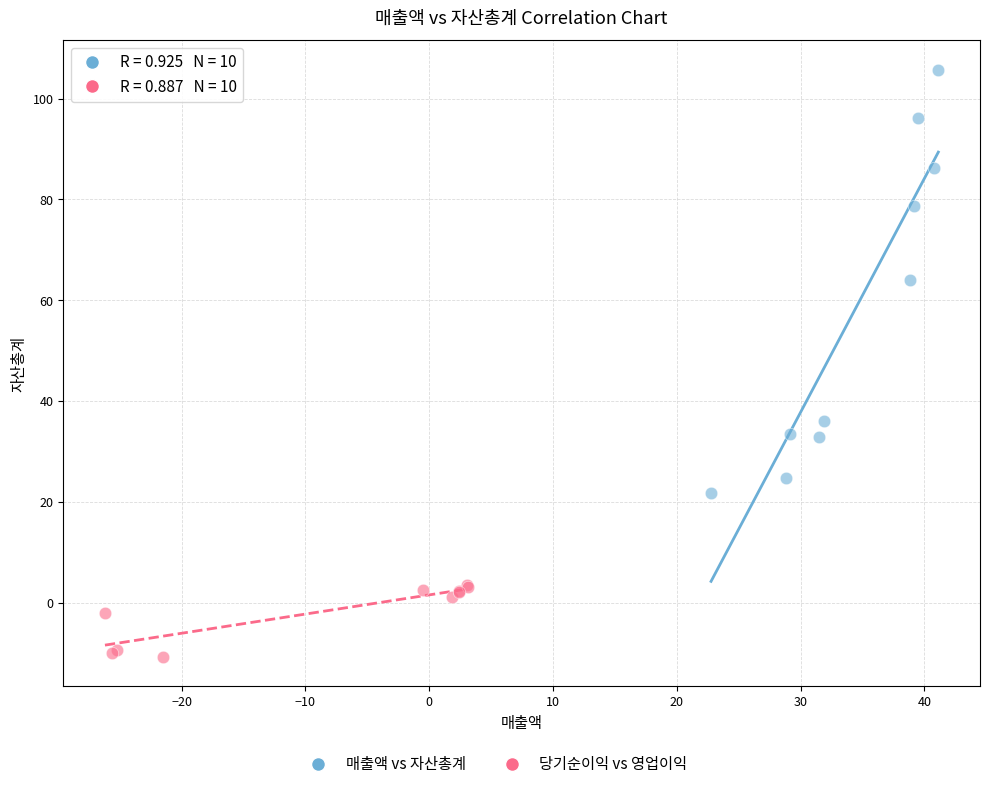

Which series contains the highest Y value?

매출액 vs 자산총계